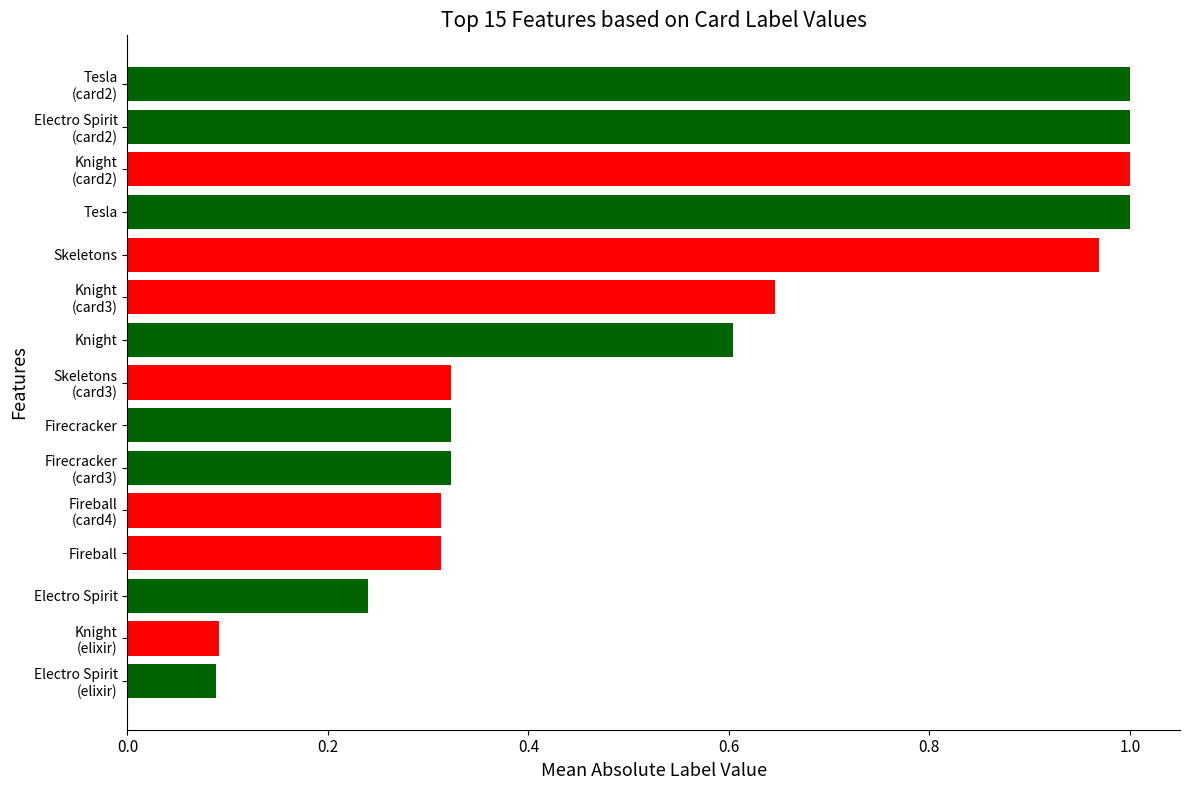

Which has a higher value, Knight or Skeletons?

Skeletons